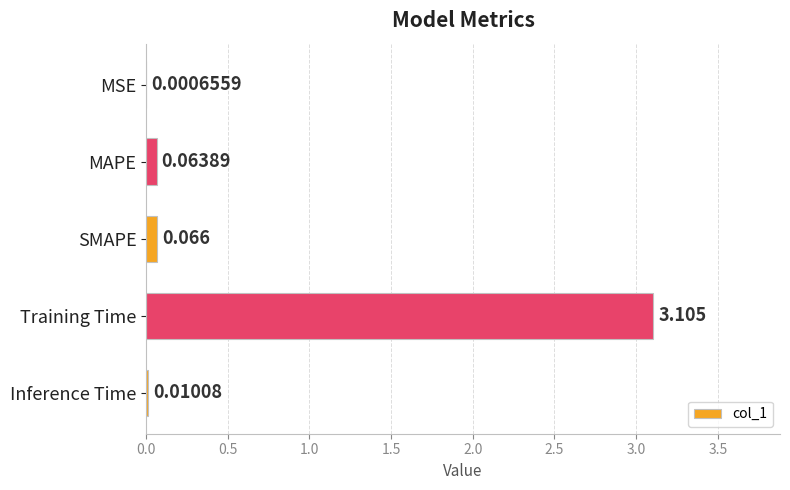

At which label is the value closest to 1?

SMAPE